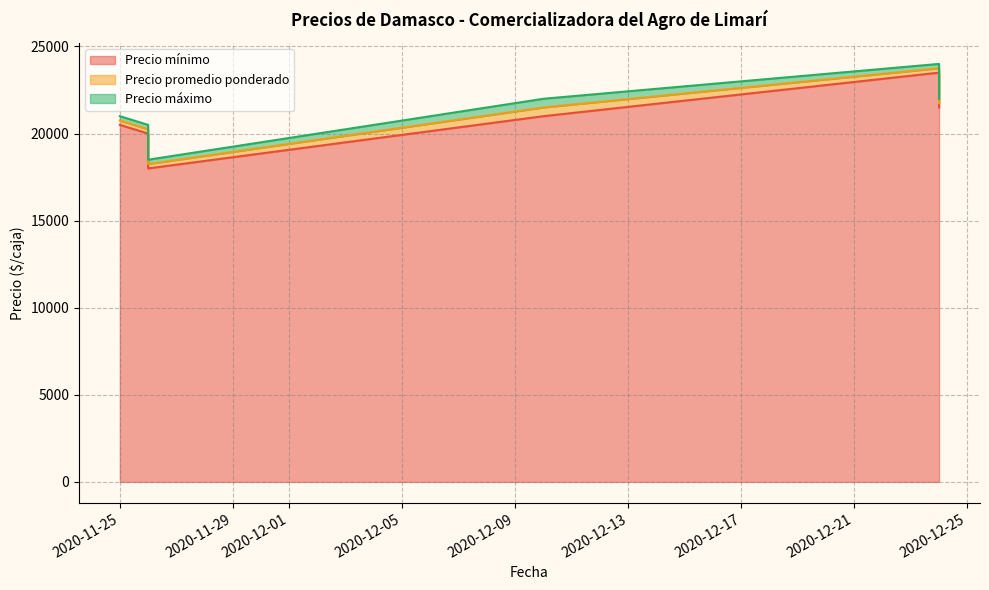

What is the average value of the Precio promedio ponderado series?

21042